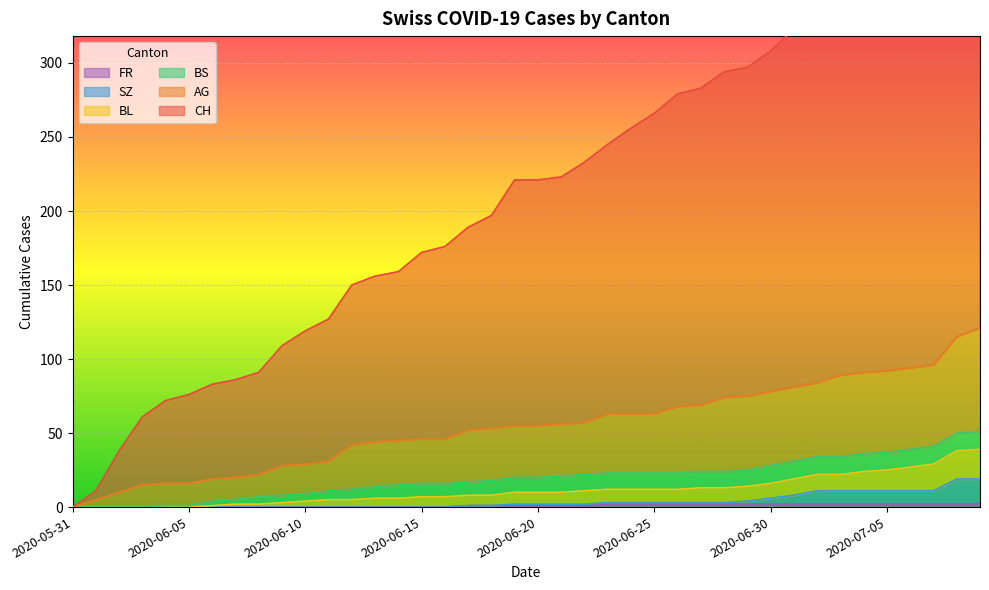

Which label corresponds to the largest value in the chart?

2020-07-09